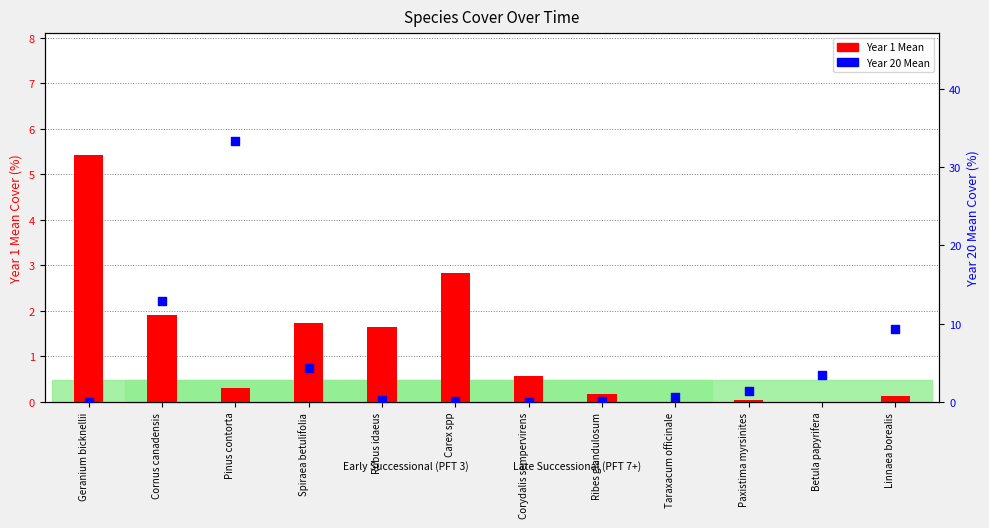

Which series has the largest Y range (max minus min)?

Year 20 Mean